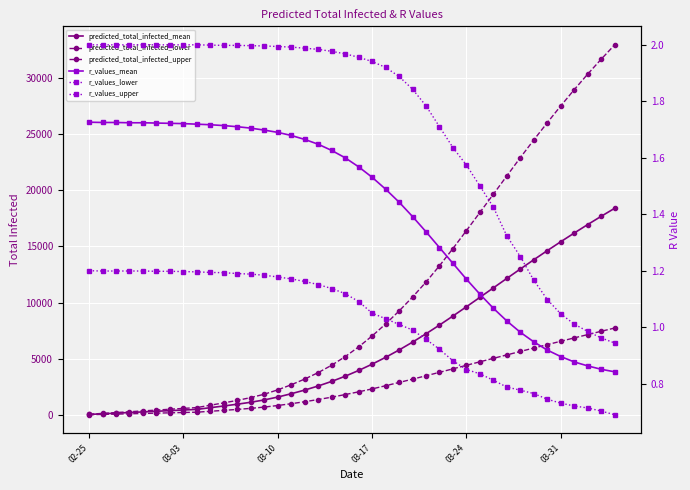

How many values in the r_values_lower series exceed 1?

24